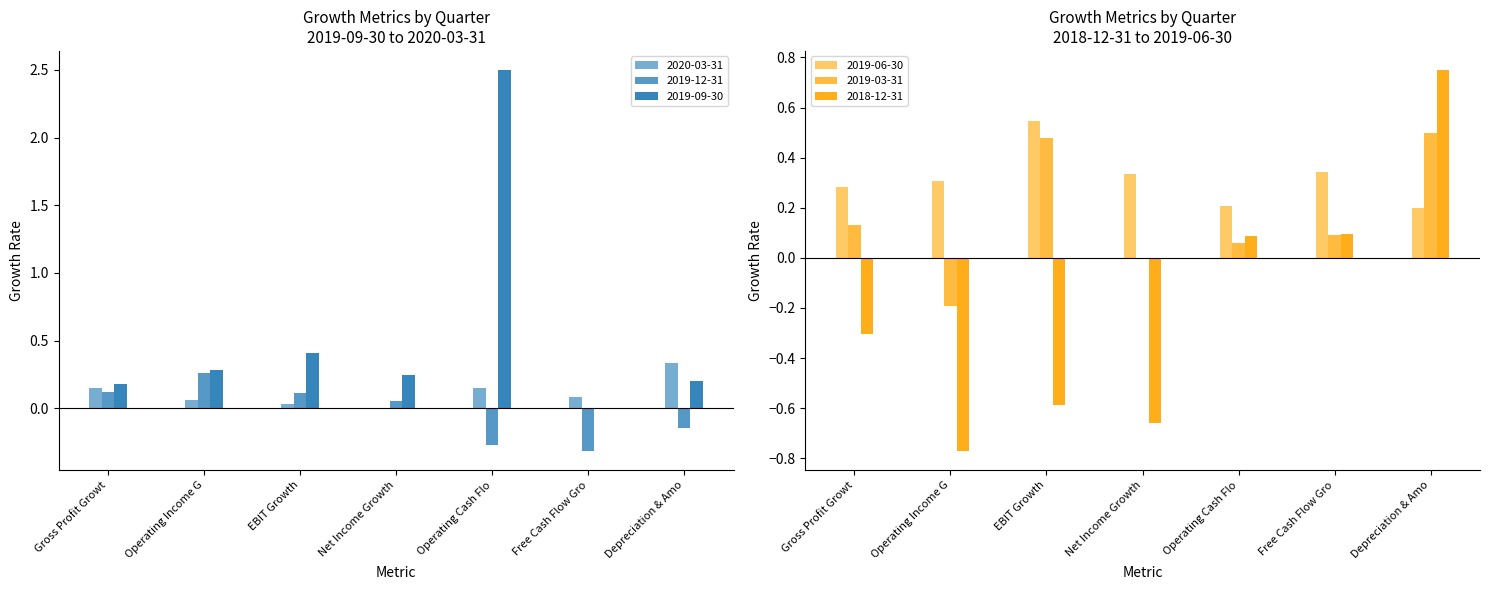

List the labels in order of 2019-03-31 value, smallest first.

Operating Income G, Net Income Growth, Operating Cash Flo, Free Cash Flow Gro, Gross Profit Growt, EBIT Growth, Depreciation & Amo